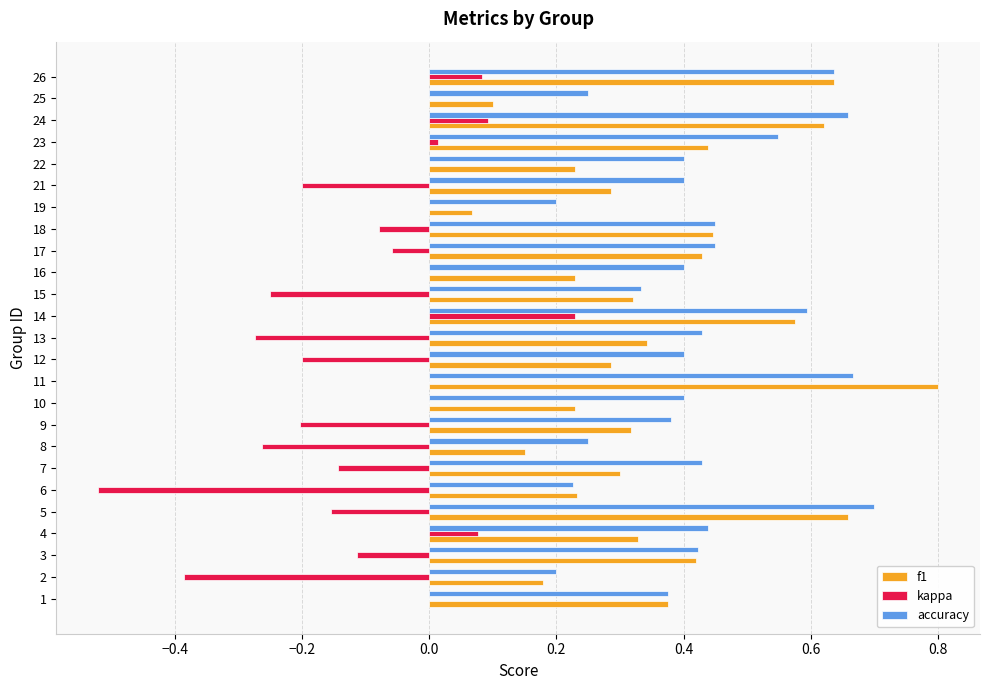

Between 6 and 18, which series saw the biggest shift?

kappa